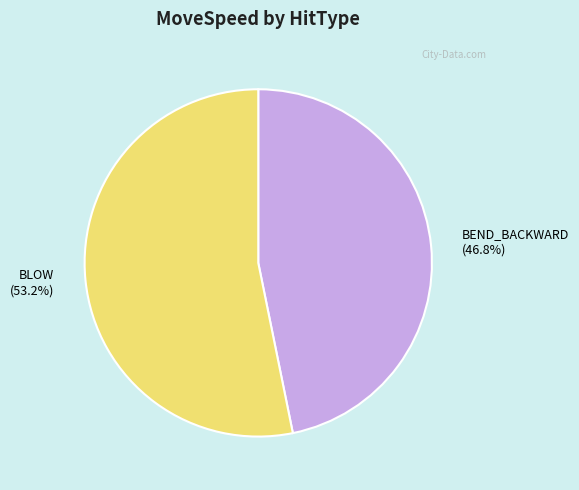

What is the largest slice in the pie chart?

BLOW (53.2%)